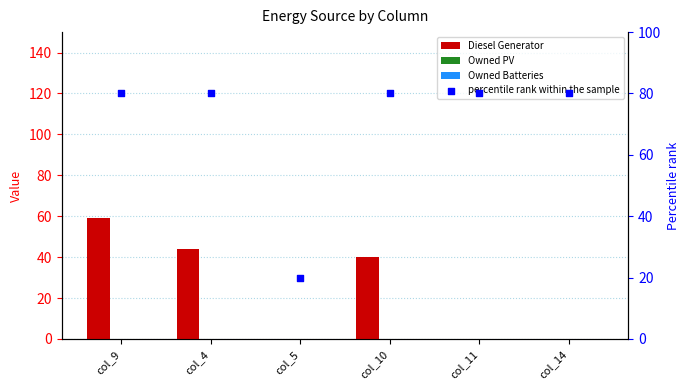

Which series has the largest Y range (max minus min)?

percentile rank within the sample